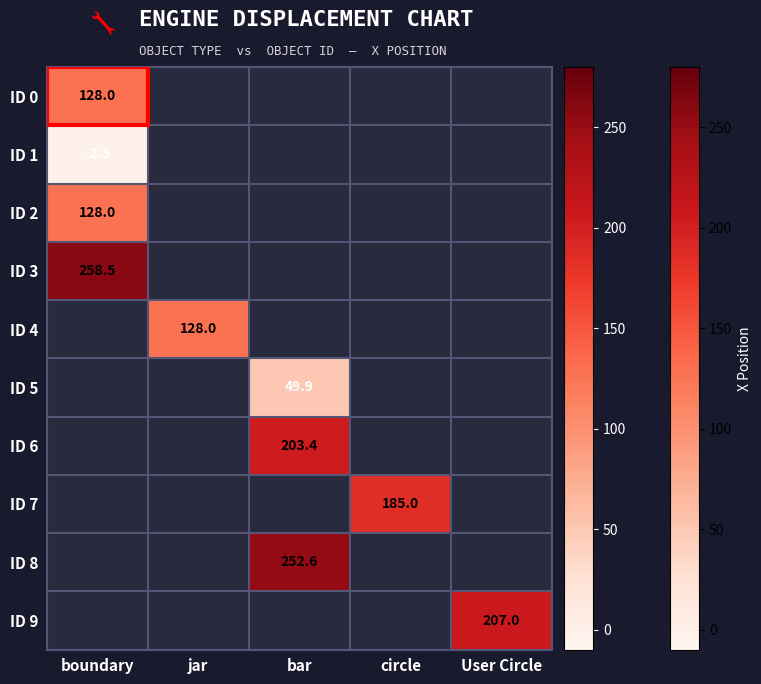

How many categories are shown in the chart?

5